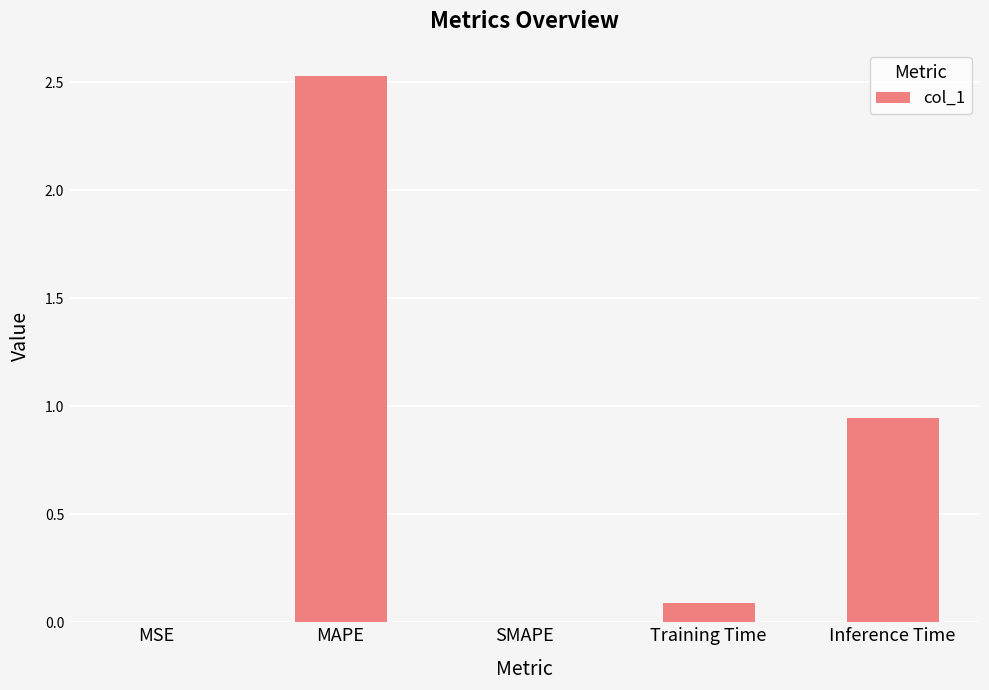

Where is the data nearest to the value 1?

Inference Time